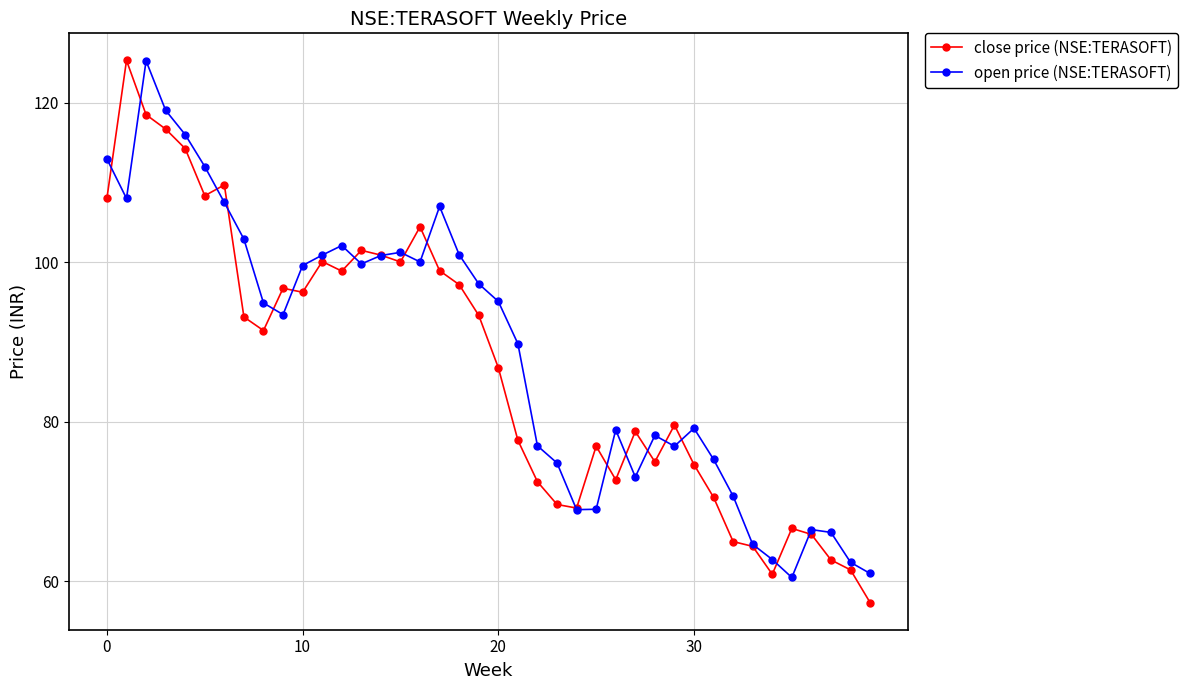

What is the smallest value displayed?

57.3